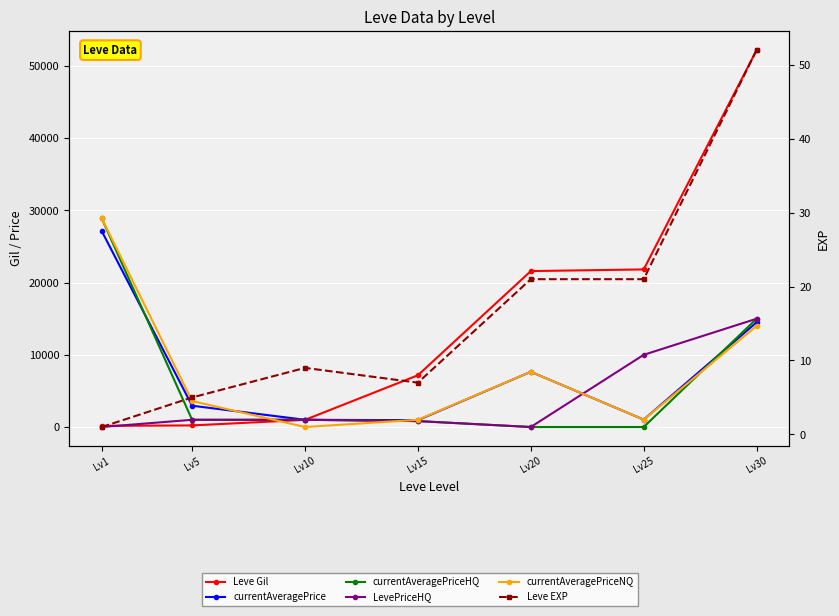

At which label is LevePriceHQ closest to 7500?

Lv25